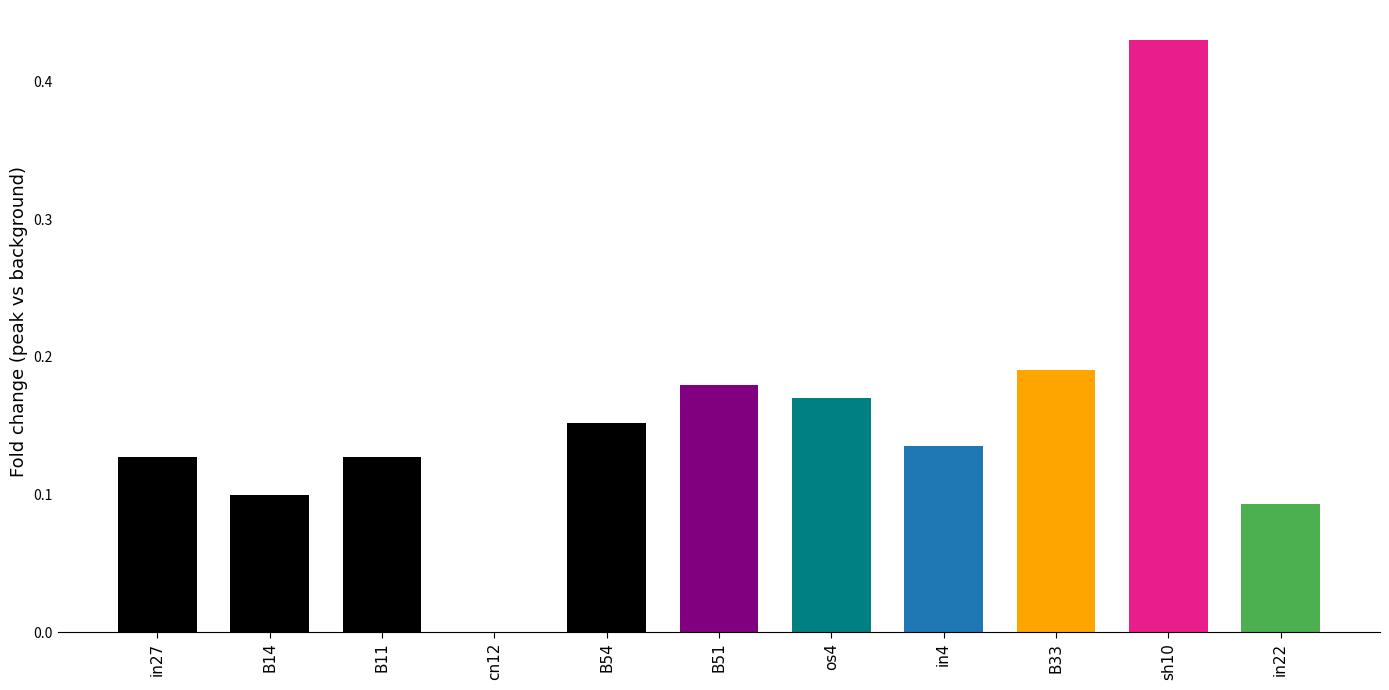

At which category does the chart reach its peak across all series?

sh10